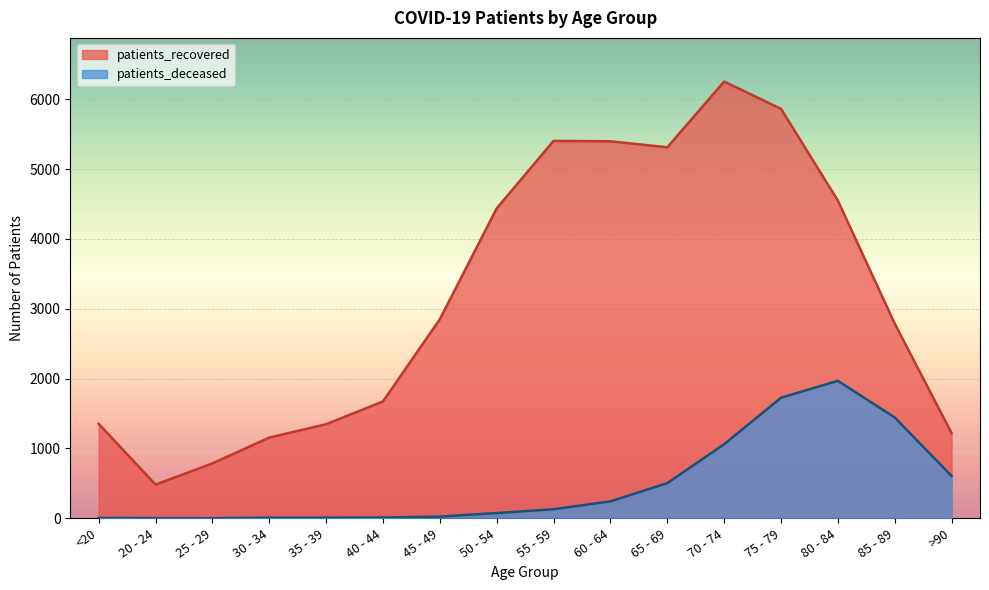

What is the difference between the second highest and minimum values in the patients_deceased series?

1724